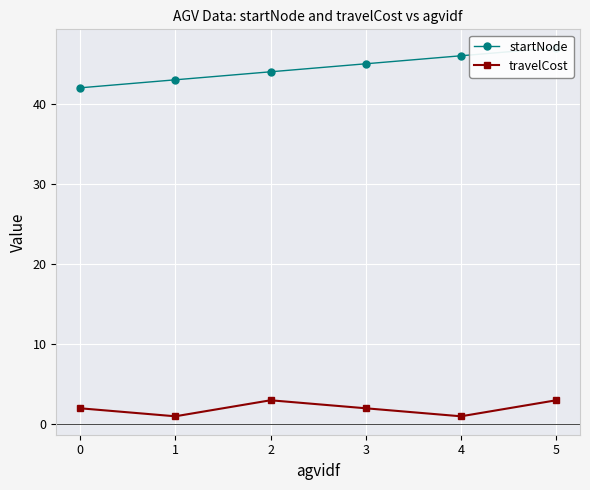

The travelCost series shows 3 at 2. True or false?

True